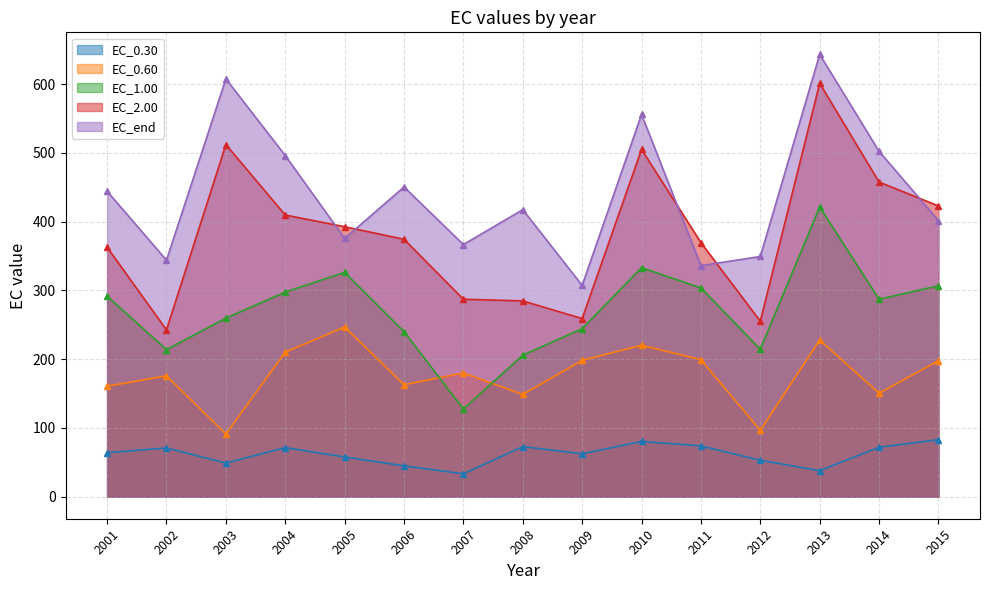

How many interior local peaks does the EC_end series have?

5